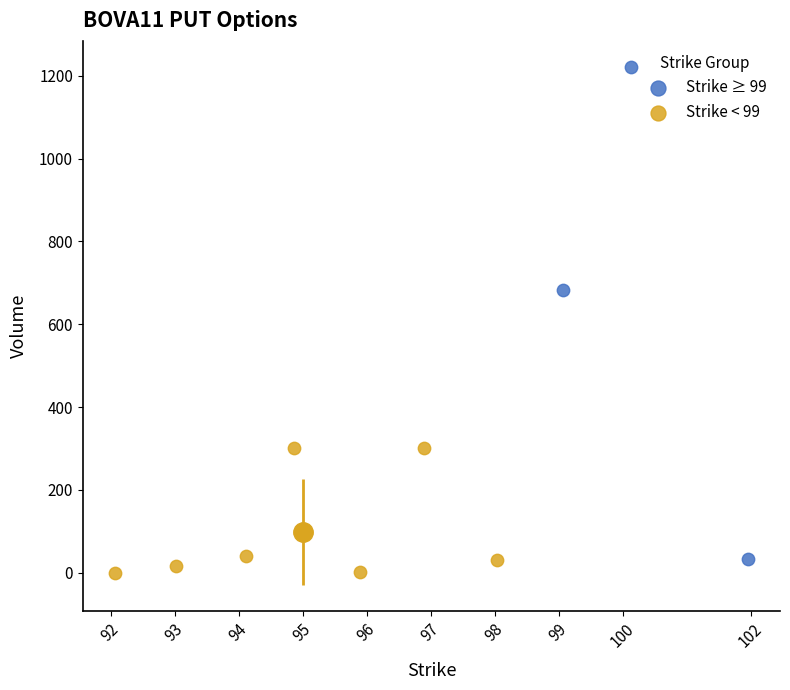

Which series reaches the minimum Y coordinate?

Strike < 99